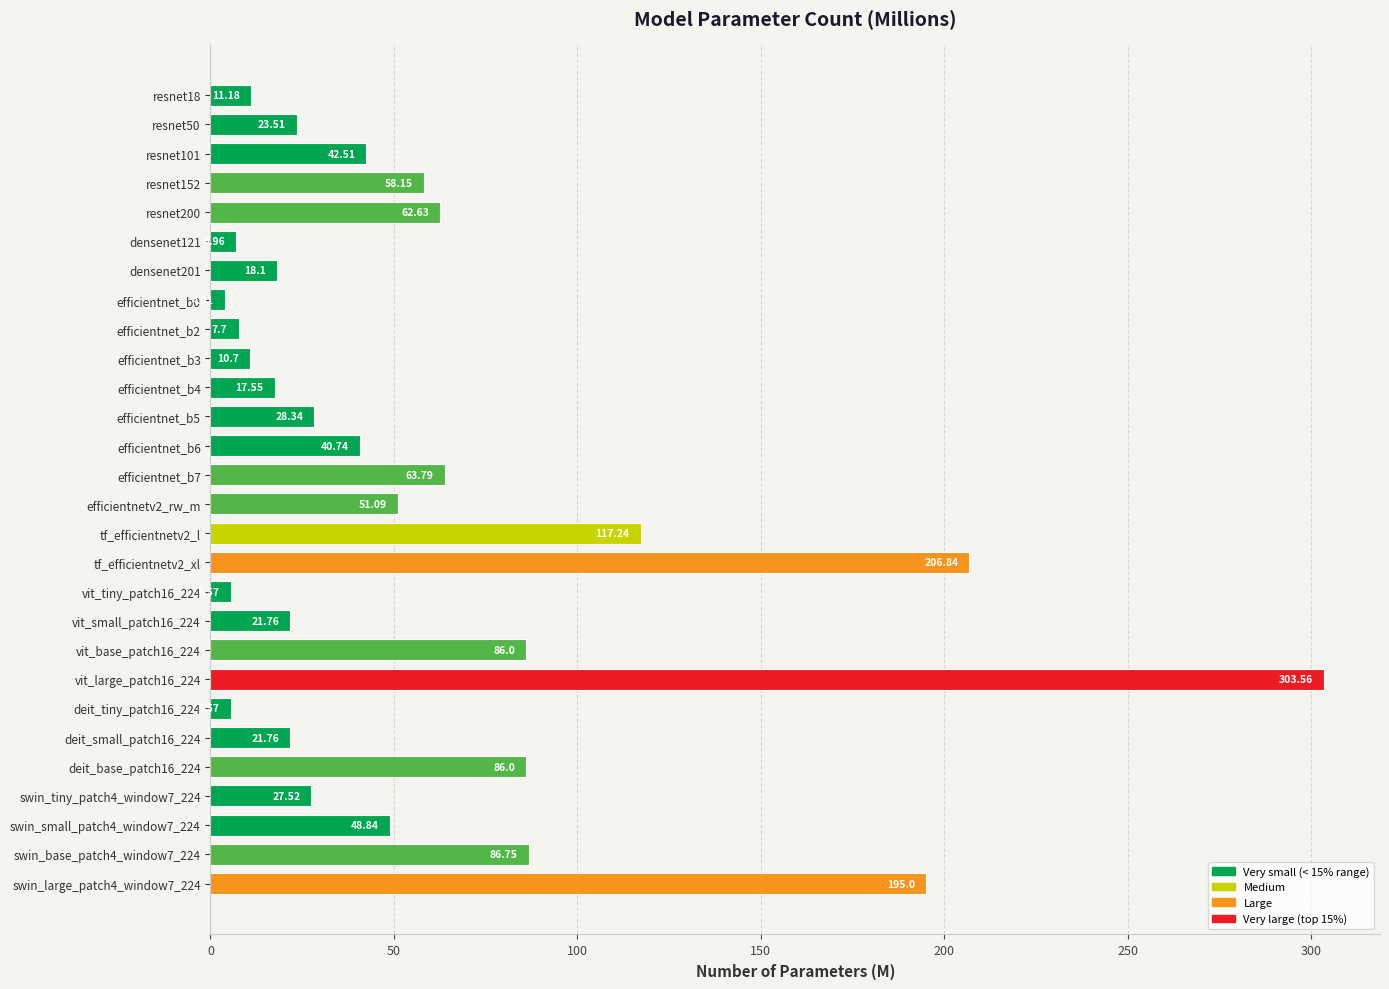

Which category has the lowest value across all series?

efficientnet_b0